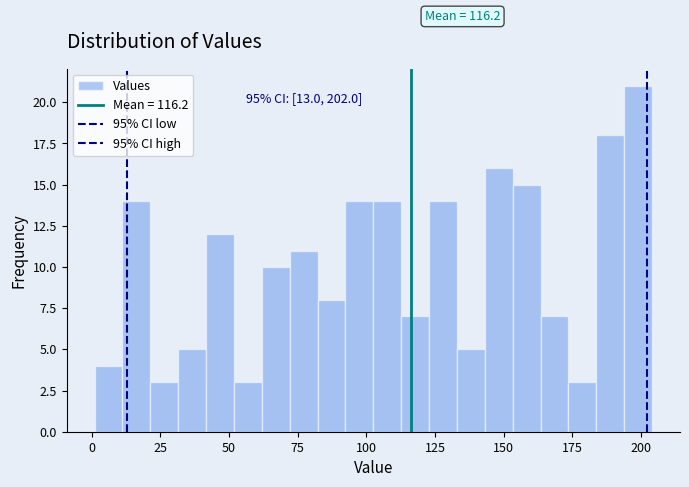

Read against the x-axis, roughly where is the centre of the tallest bar?

200